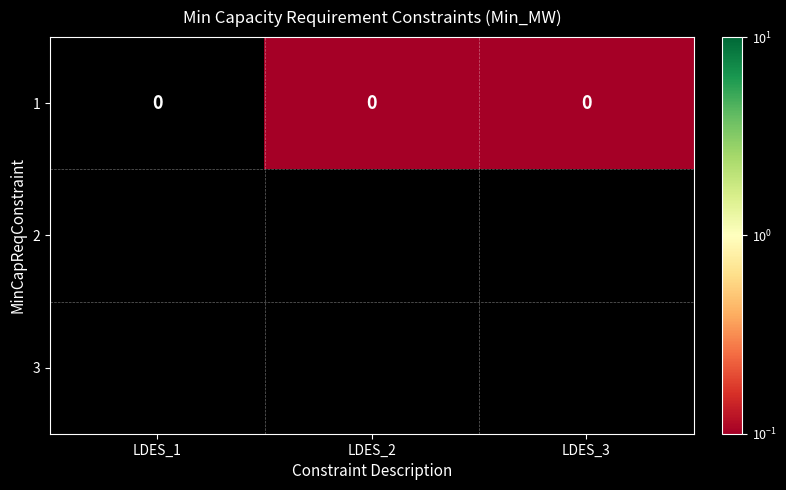

List the labels in order of value, smallest first.

LDES_1, LDES_3, LDES_2